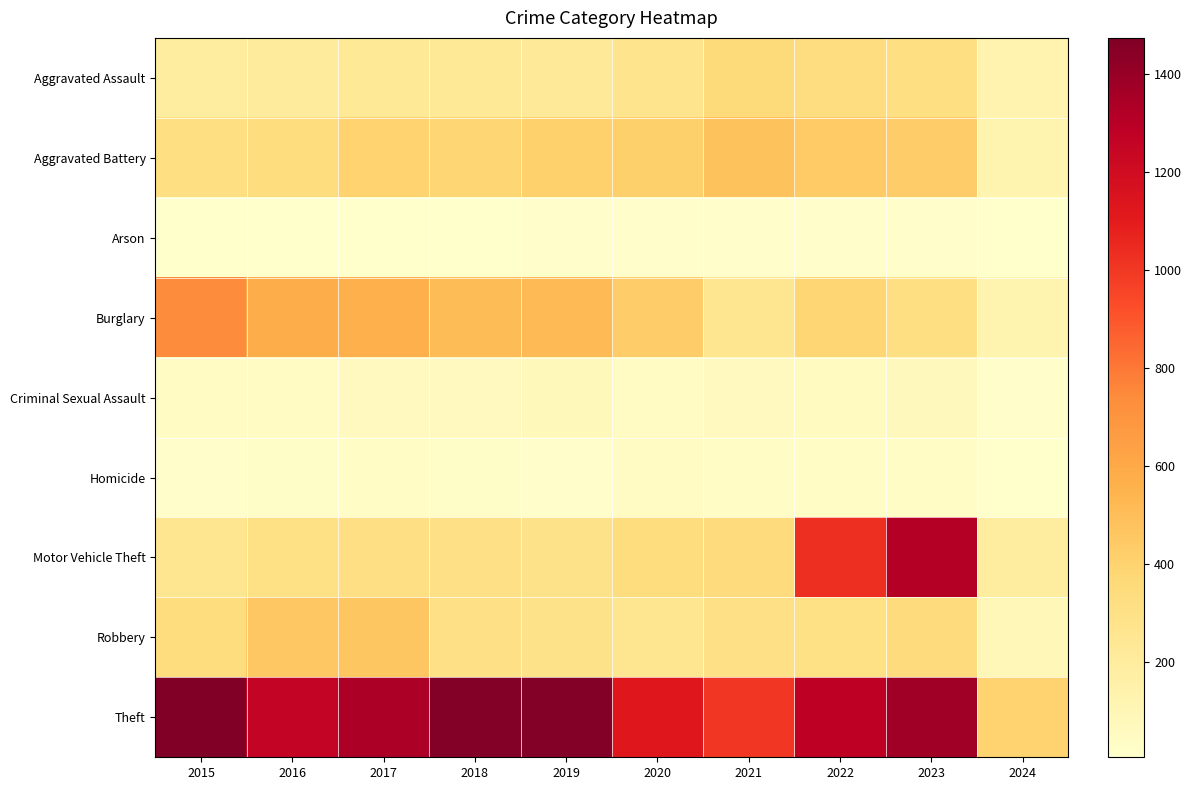

Which has a higher value, 2024 or 2015?

2015